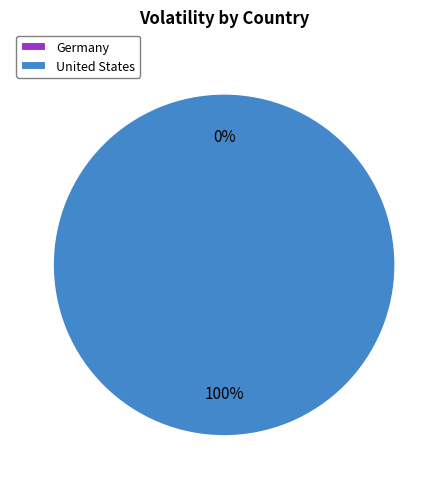

How many segments does this pie chart have?

2